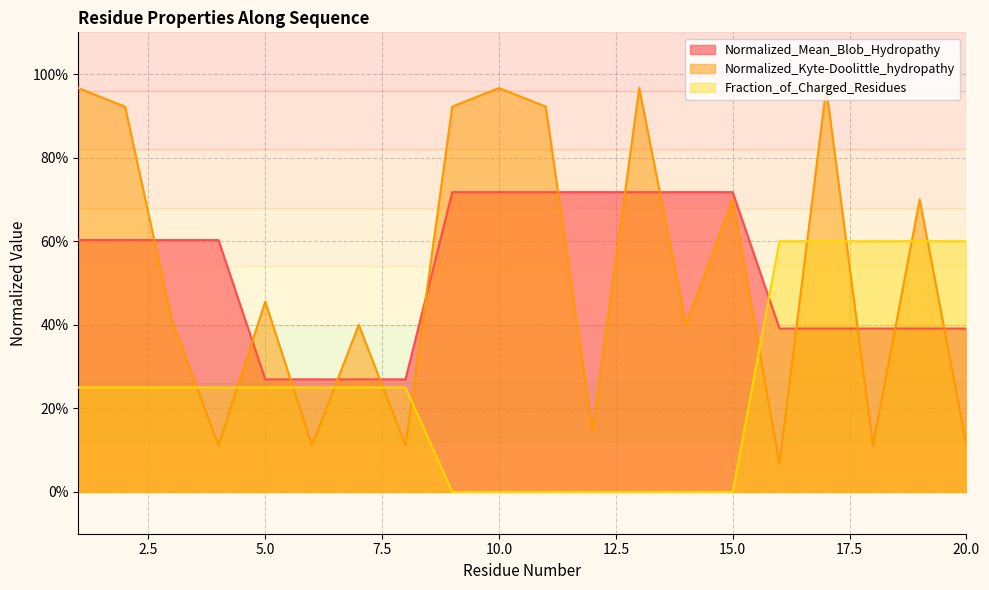

What is the total value across all series at 17?

2.0